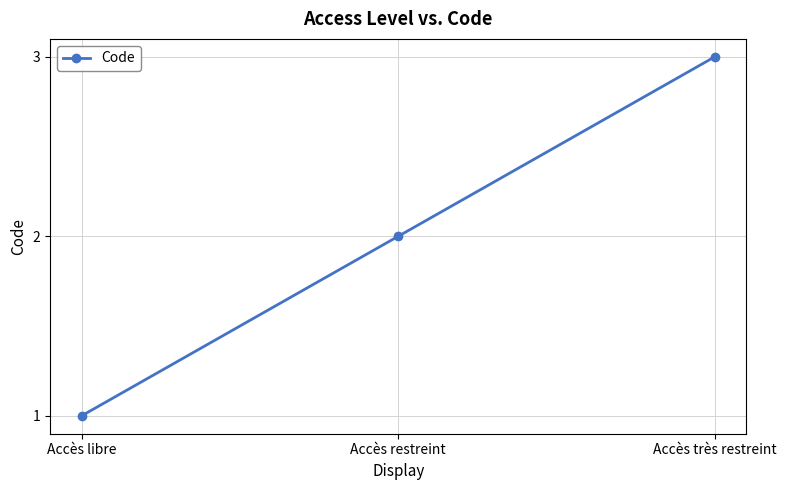

Rank the categories by value from lowest to highest.

Accès libre, Accès restreint, Accès très restreint